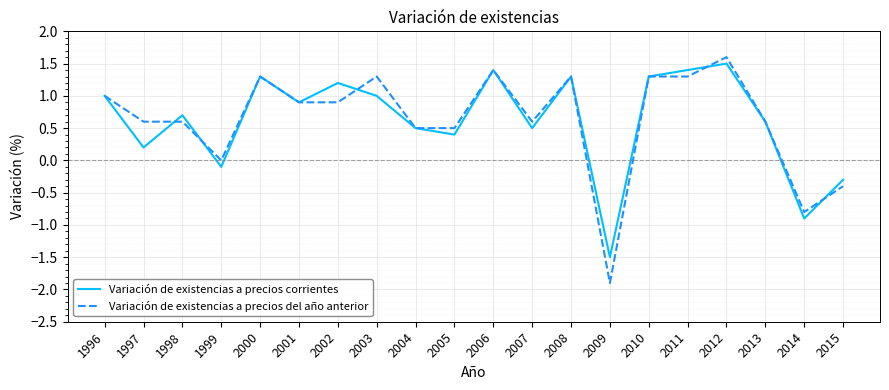

What is the difference between the Variación de existencias a precios corrientes values at 1996 and 2008?

0.3